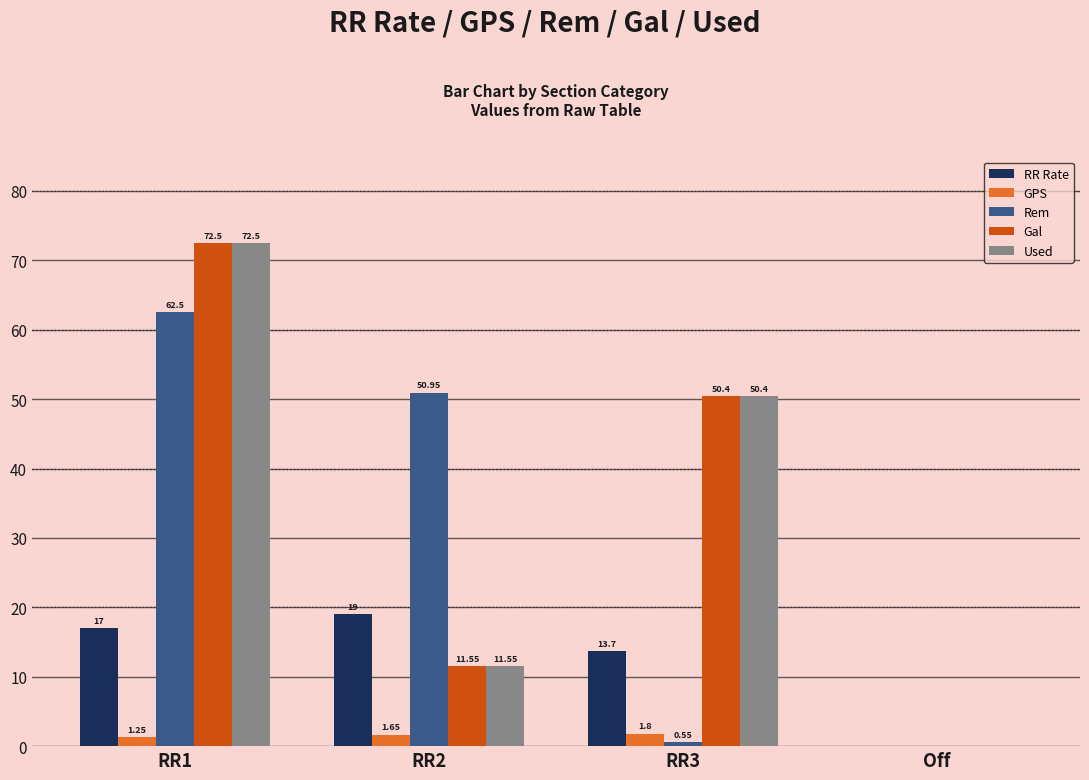

Which series changed the most between RR2 and Off?

Rem